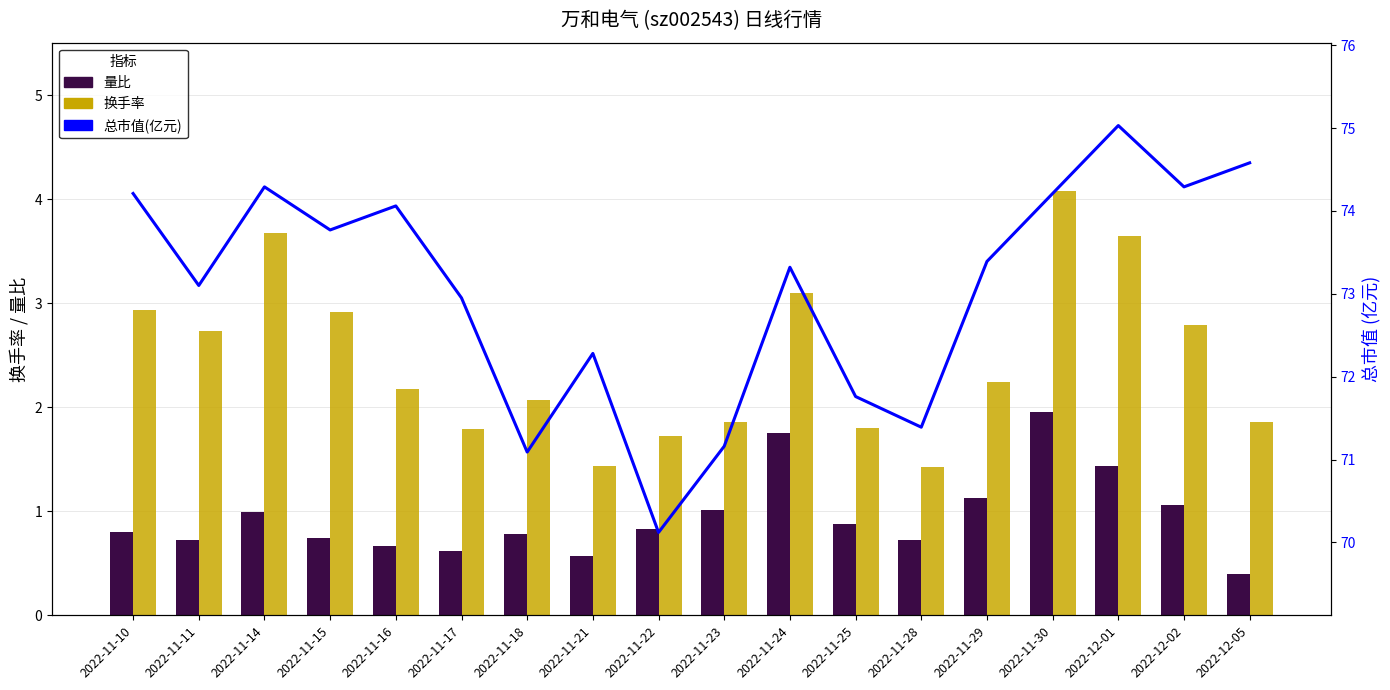

Where does the 换手率 series first go above 2?

2022-11-10